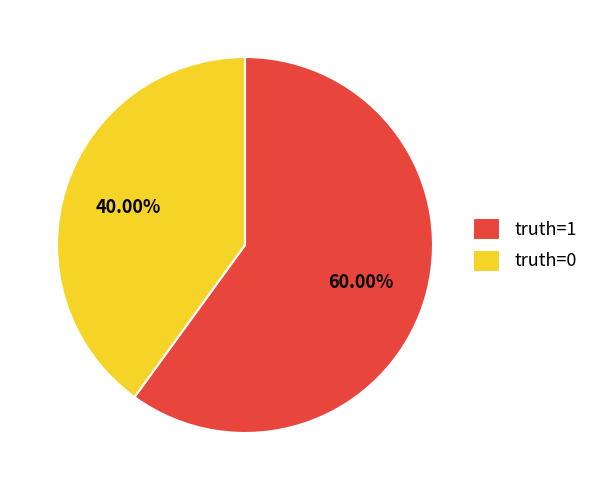

What percentage do truth=0 and truth=1 together represent?

100.0%